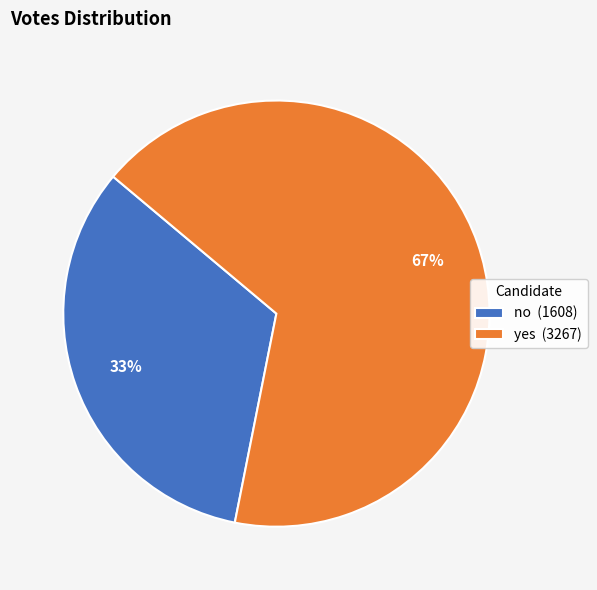

To the nearest percent, what is the difference between the no and yes slice percentages?

34%